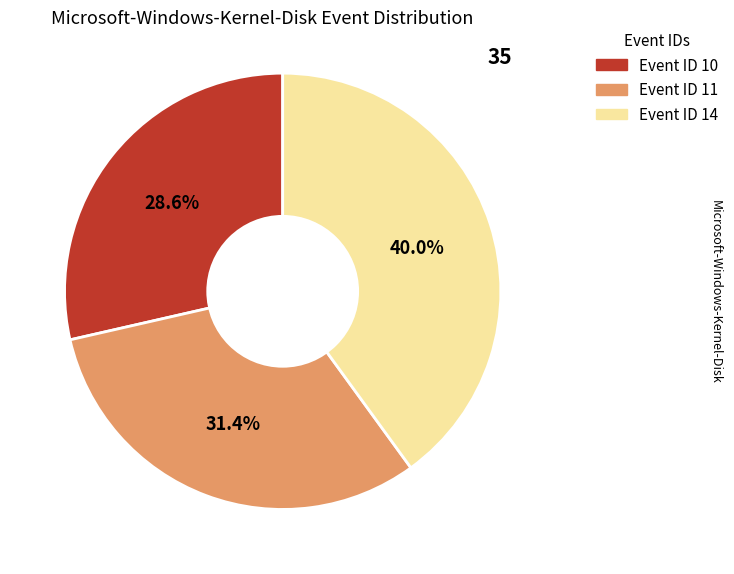

How many segments does this pie chart have?

3